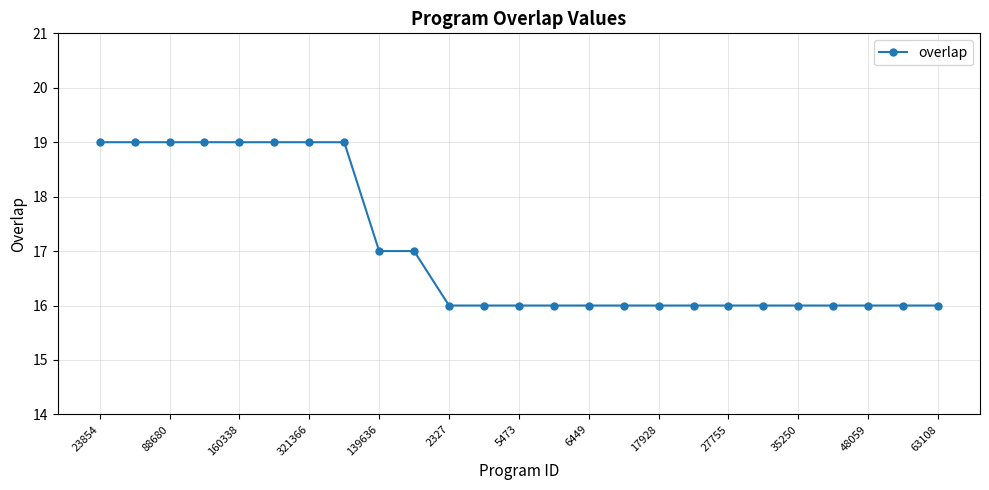

Count the number of categories in the chart.

25